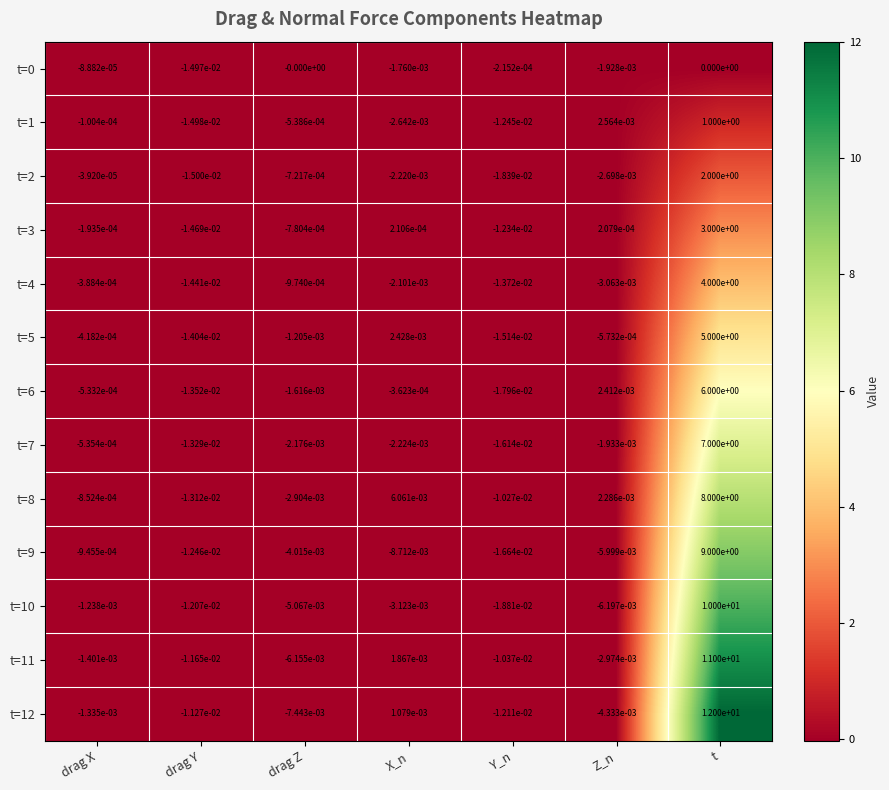

The t=3 series shows 4.4 at t. True or false?

False